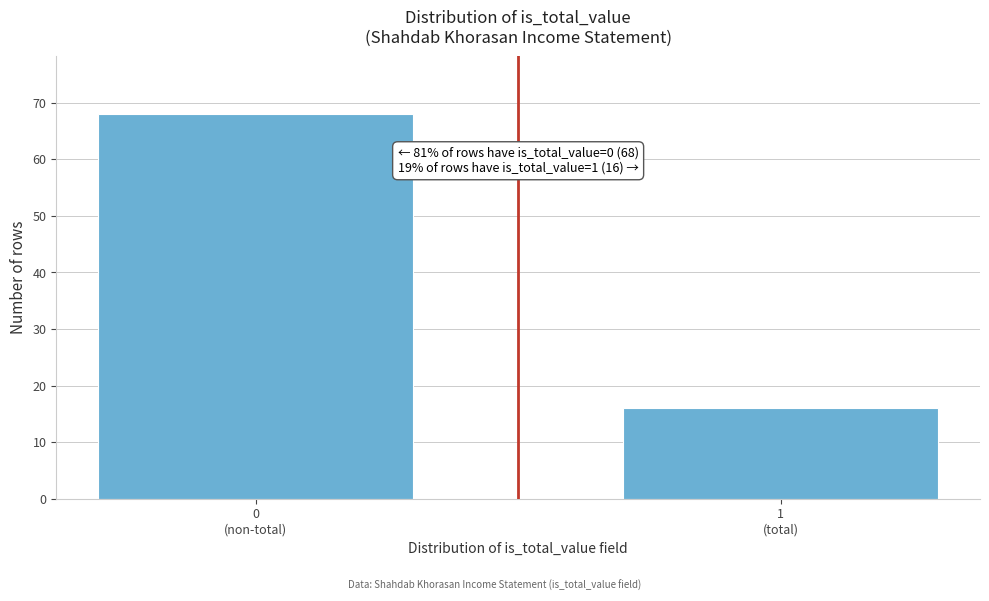

Reading left to right, transcribe all the data shown in this chart.

68	16